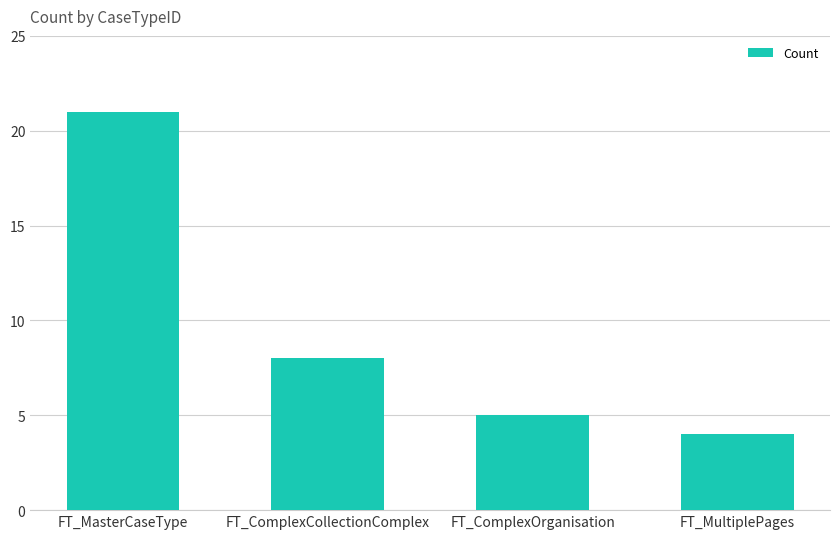

The chart shows a value of 2 at FT_ComplexCollectionComplex. True or false?

False